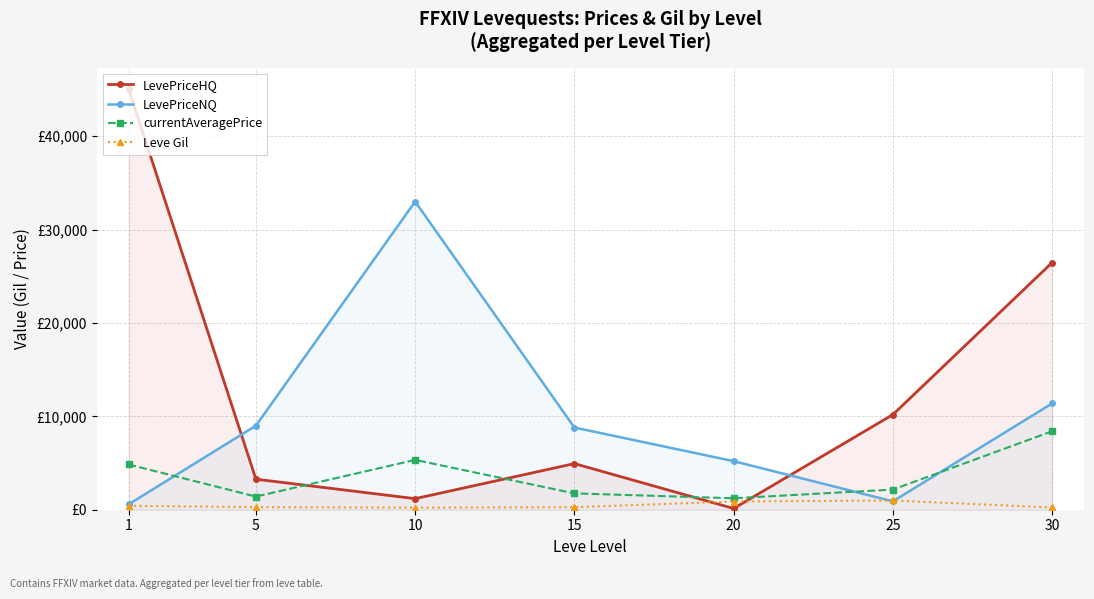

Reading left to right, extract all data points from this chart.

LevePriceHQ: 1=45087	5=3270	10=1185	15=4938	20=133	25=10186	30=26468
LevePriceNQ: 1=570	5=9000	10=32997	15=8801	20=5201	25=898	30=11385
currentAveragePrice: 1=4847	5=1408	10=5334	15=1749	20=1227	25=2157	30=8404
Leve Gil: 1=420	5=280	10=220	15=270	20=880	25=990	30=240